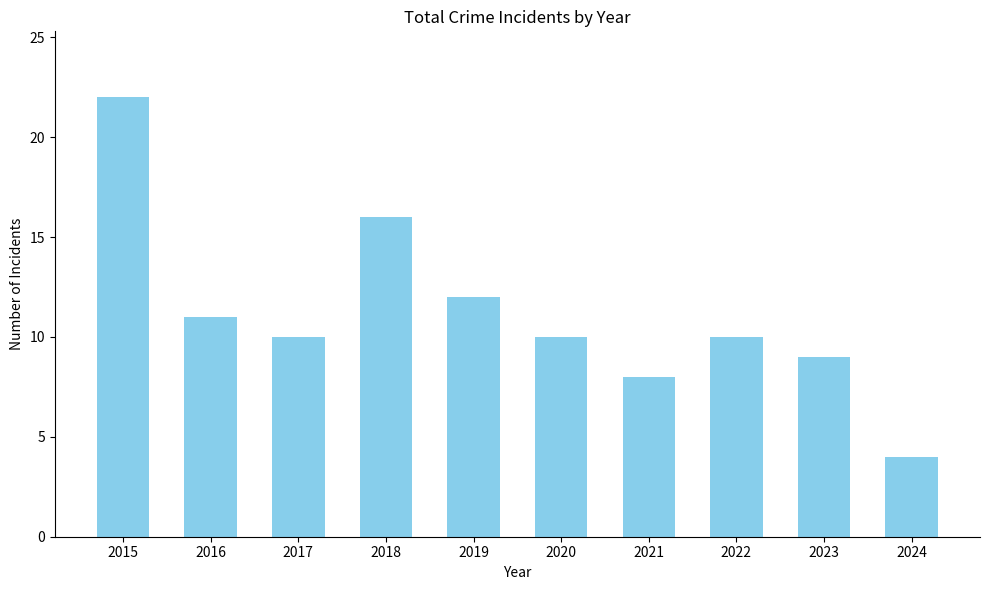

What is the greatest value displayed?

22